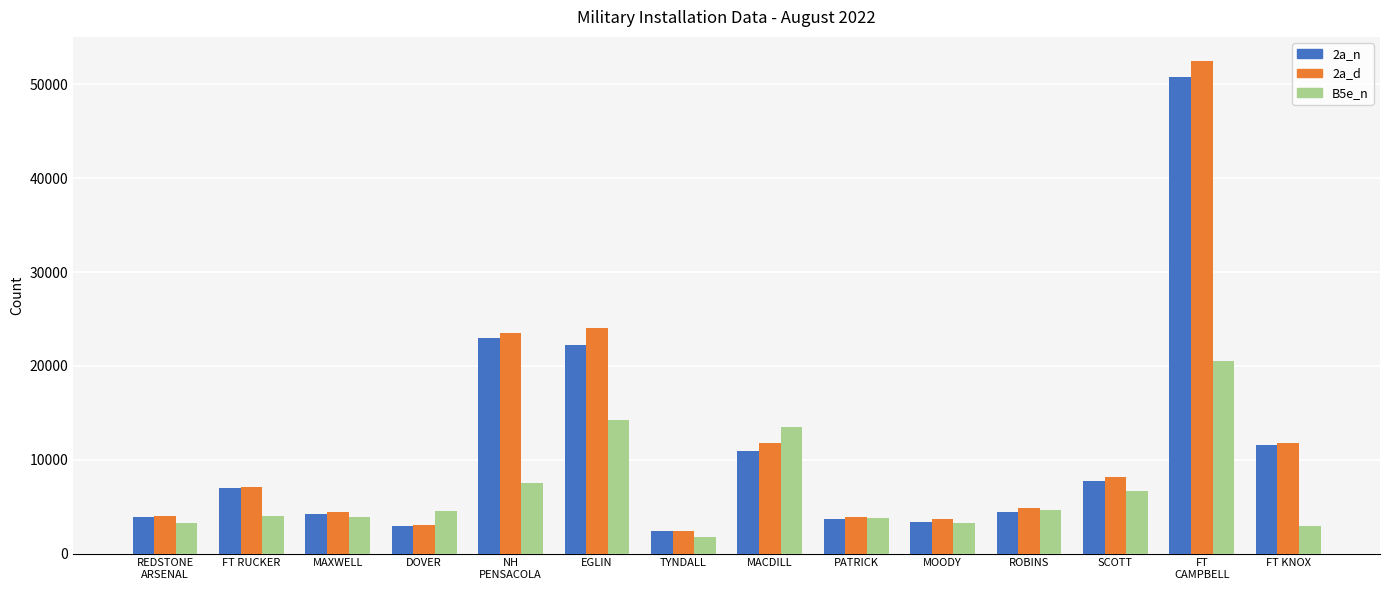

List the series in order of their peak value, highest first.

2a_d, 2a_n, B5e_n